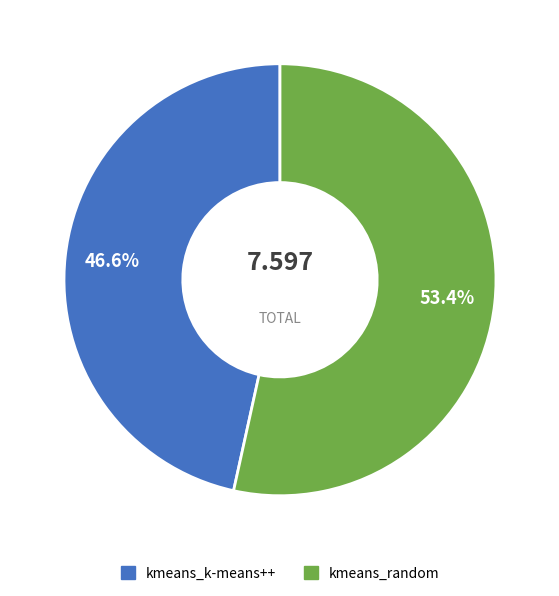

Which category has the smallest portion of the pie?

kmeans_k-means++